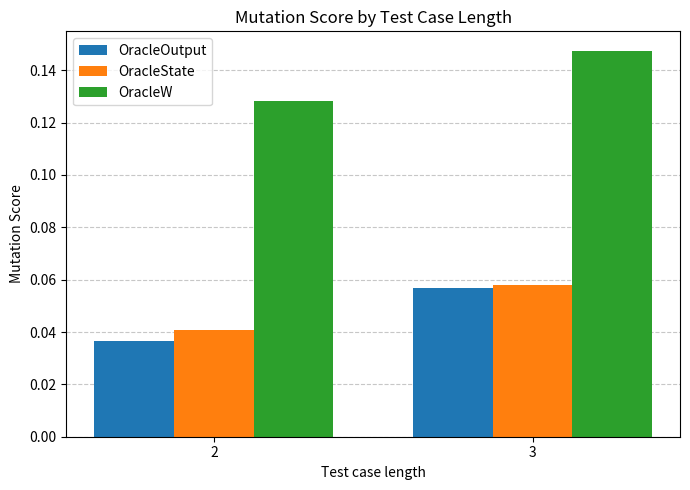

Is the value of OracleState at 3 greater than the value of OracleOutput at 2?

Yes